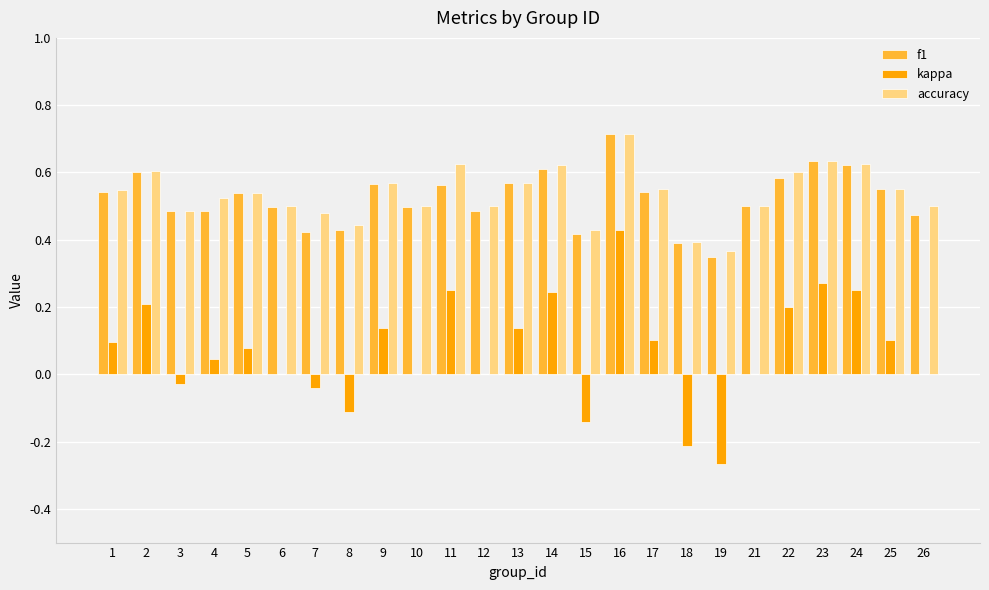

Are the bars horizontal?

No